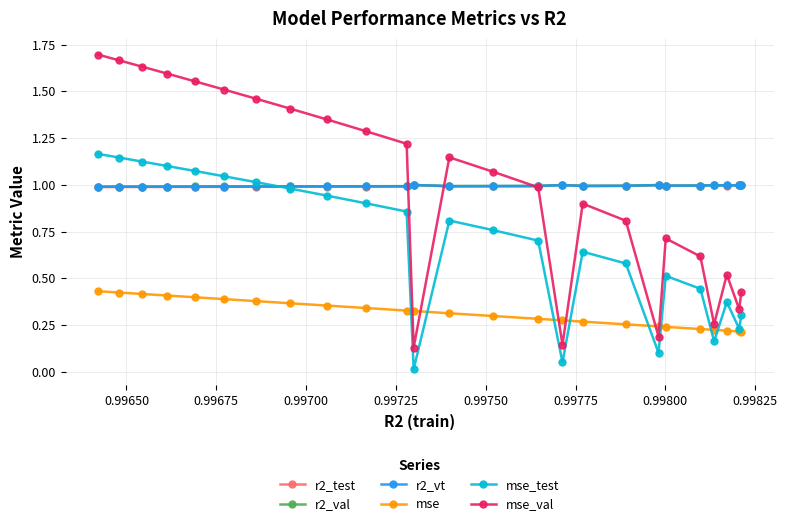

What is the value of the mse_test point at the 15th from the left?

0.7